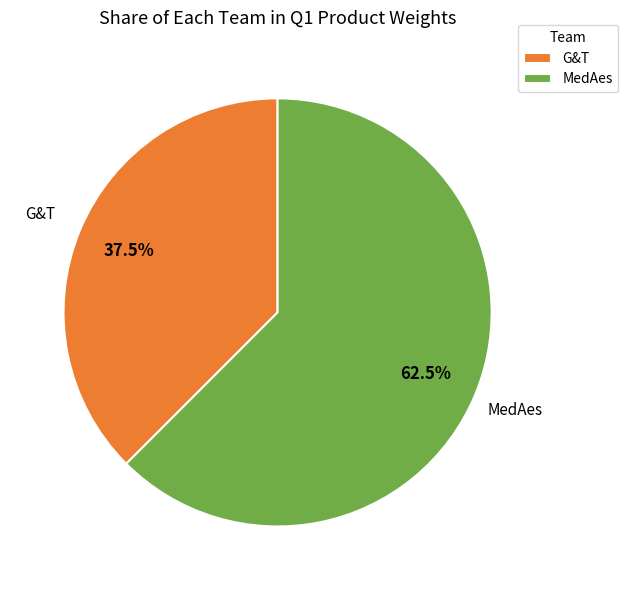

Count the number of slices in the pie.

2